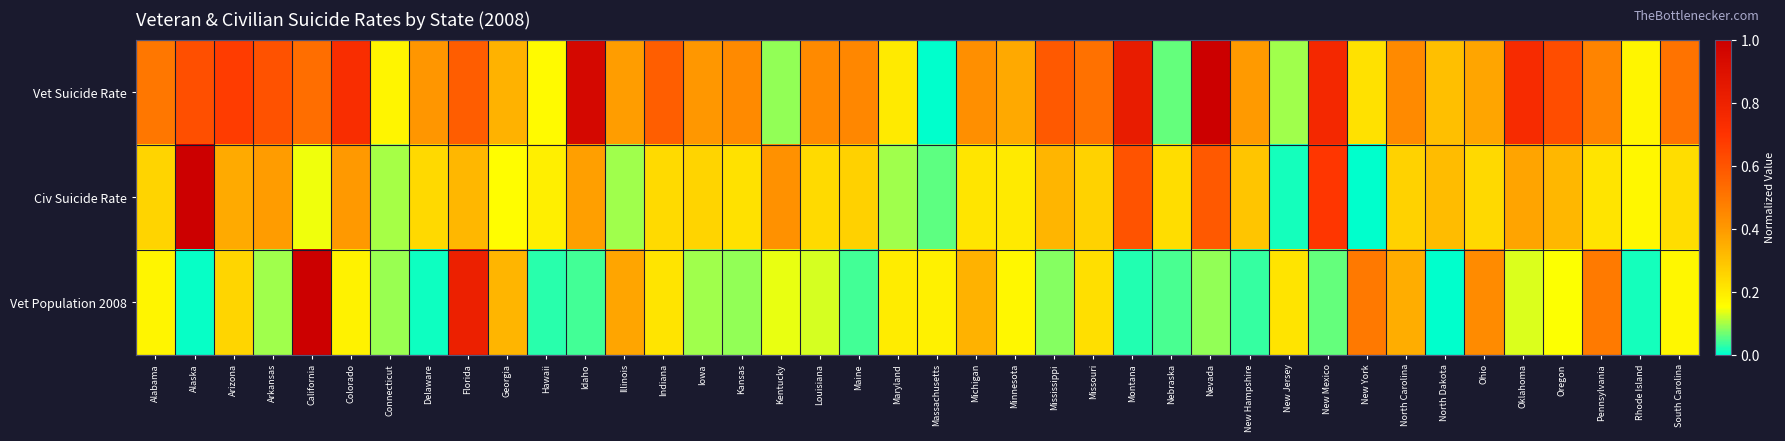

At which category does the chart reach its peak across all series?

California